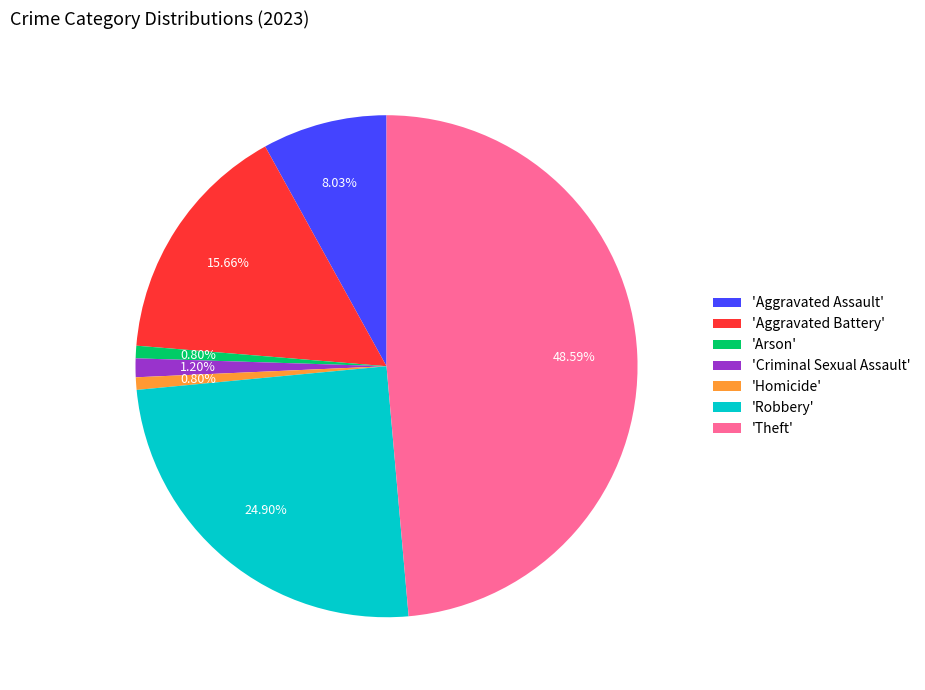

What is the ratio of the value at 'Aggravated Assault' to the value at 'Aggravated Battery'?

0.5